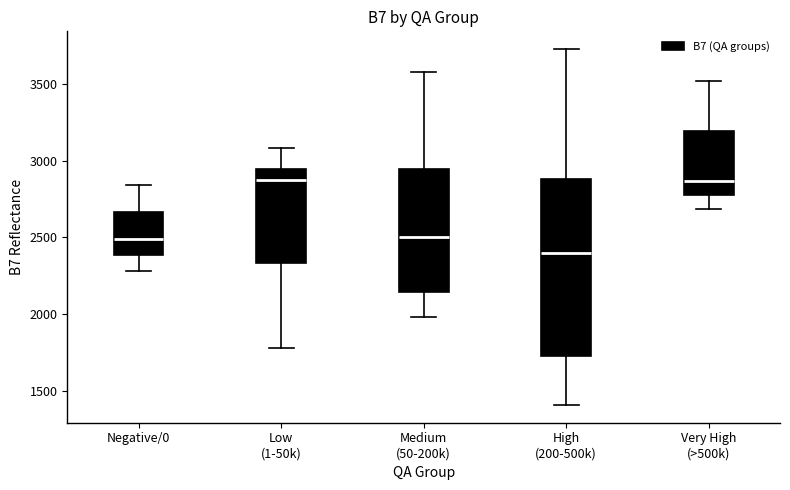

Where is the upper edge of the box for Medium (50-200k) on the y-axis? The values are not printed on the chart, so give them approximately, as read against the axis.

2950